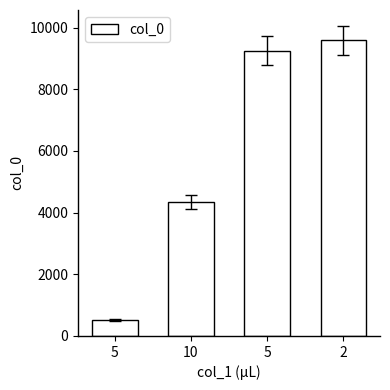

What is the difference between the values at 5 and 5?

8743